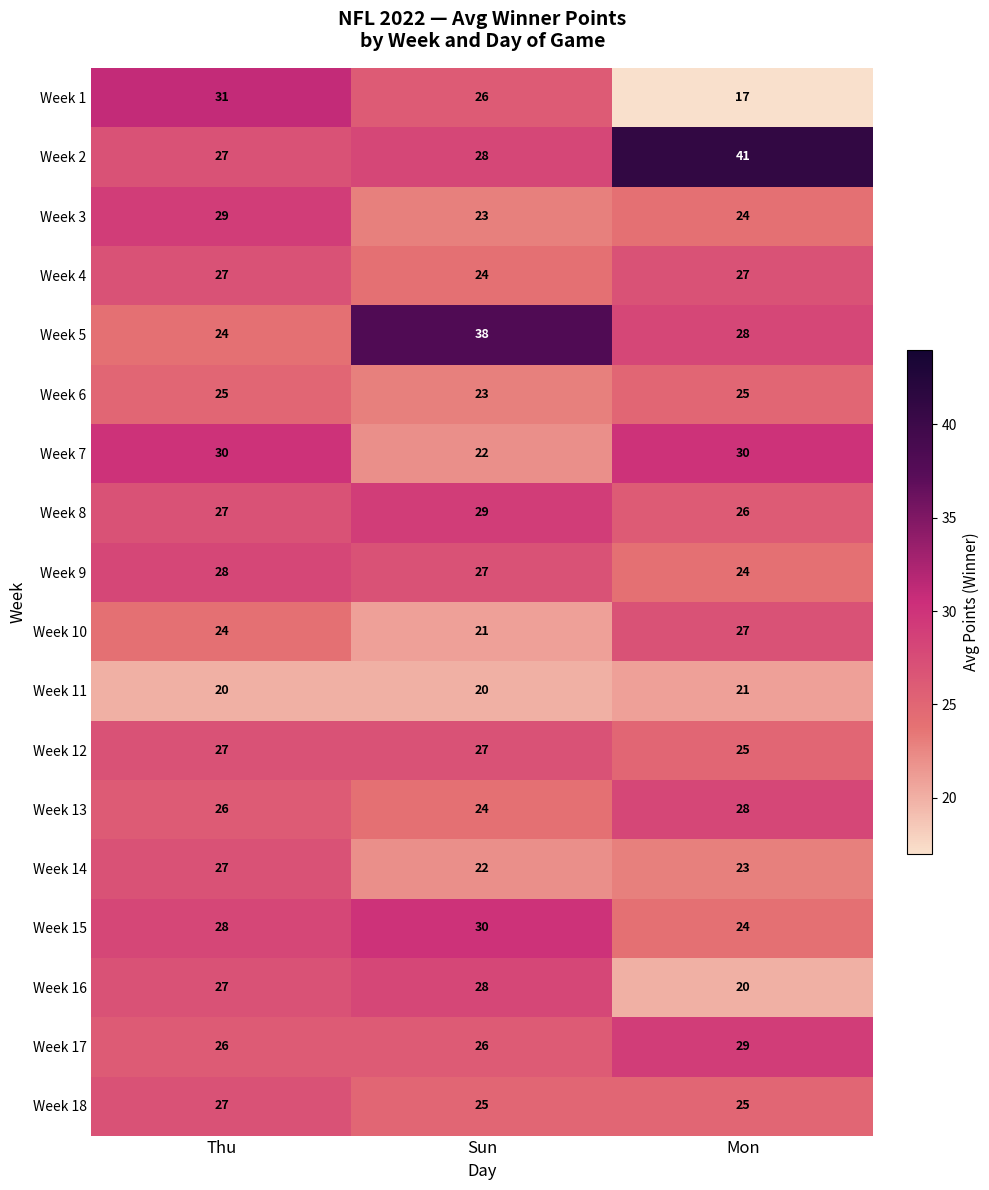

What is the sum of all Week 3 values?

76